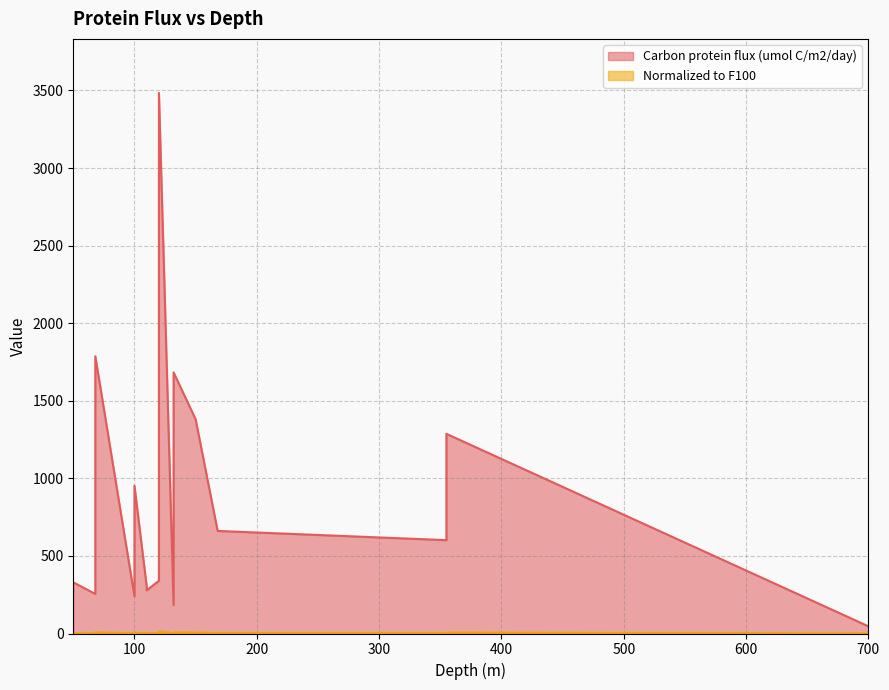

Which category has the highest value across all series?

120